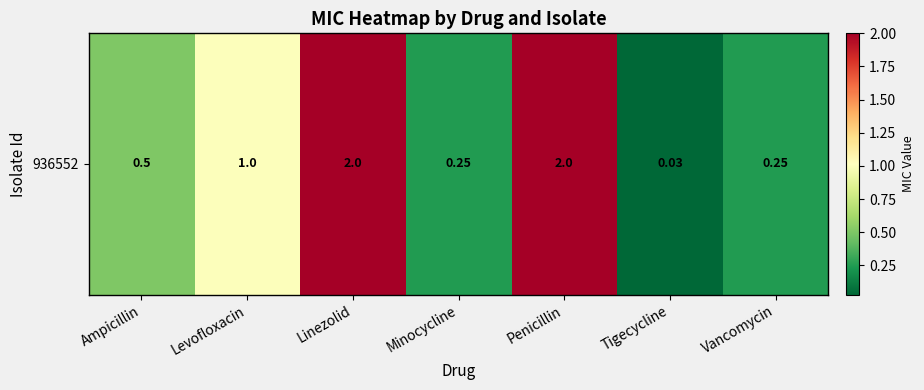

Reading left to right, what are all the values shown in this chart?

Ampicillin=0.5	Levofloxacin=1.0	Linezolid=2.0	Minocycline=0.2	Penicillin=2.0	Tigecycline=0.0	Vancomycin=0.2